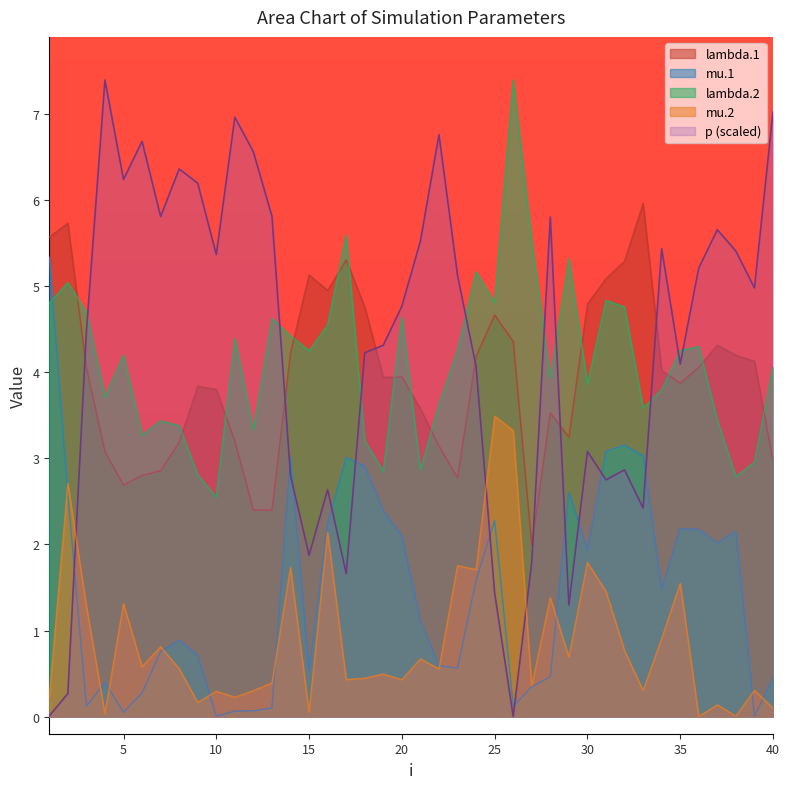

Count the number of categories in the chart.

40